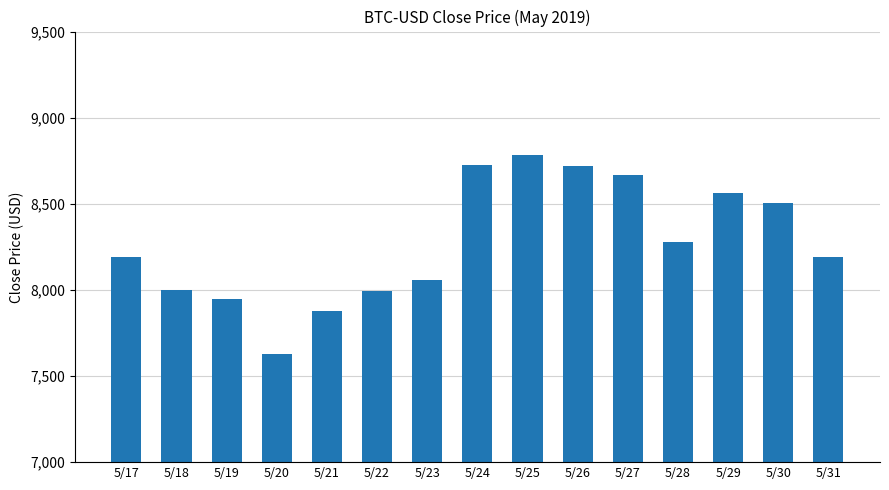

Are the bars horizontal?

No